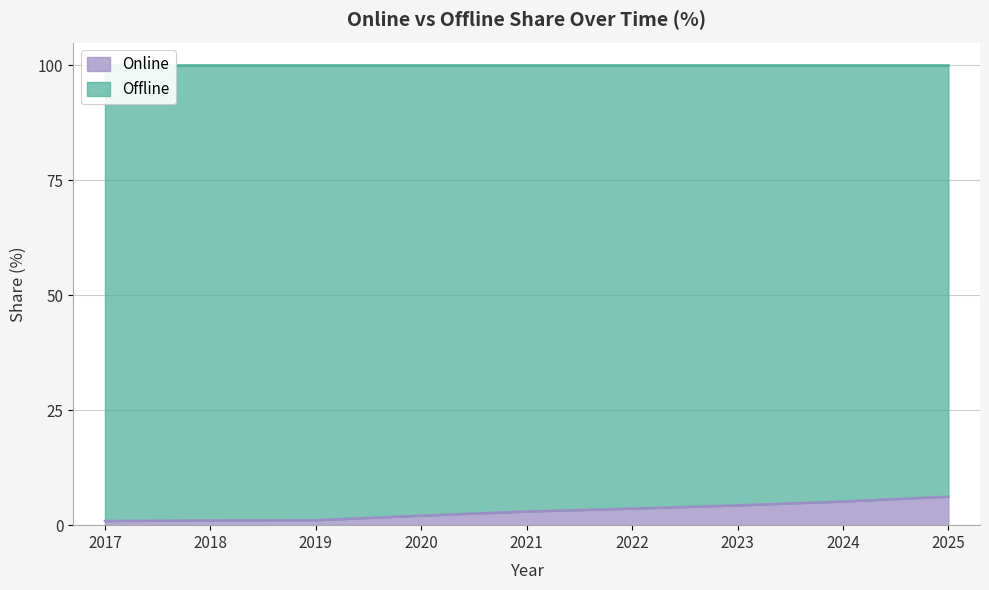

At which label does the data first exceed 2?

2020